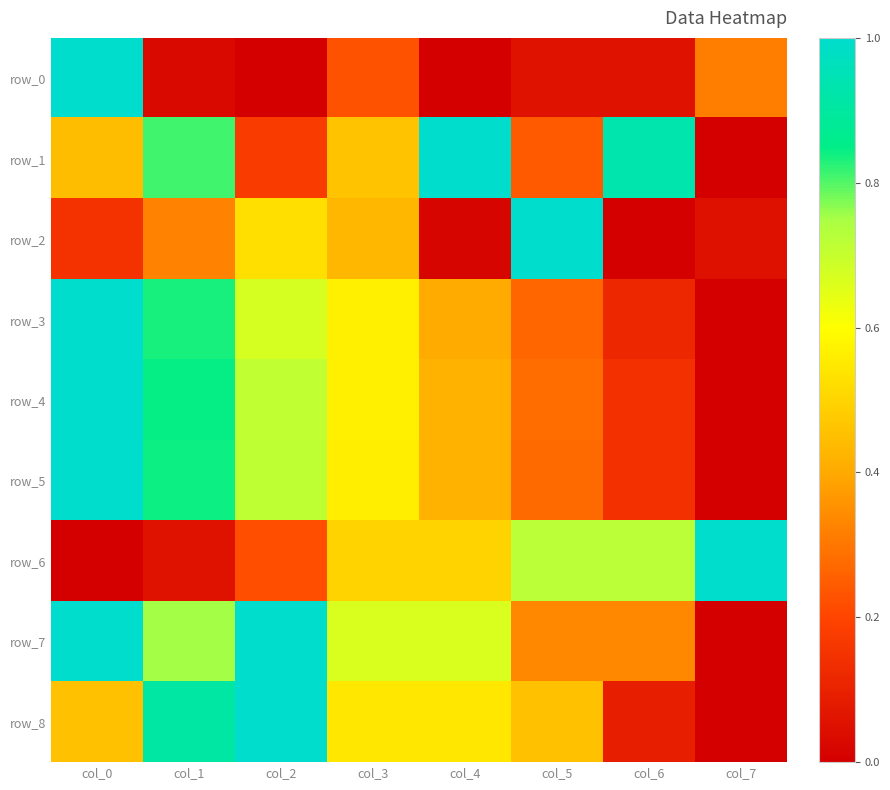

What is the sum of the row_7 values at col_4 and col_1?

1.4